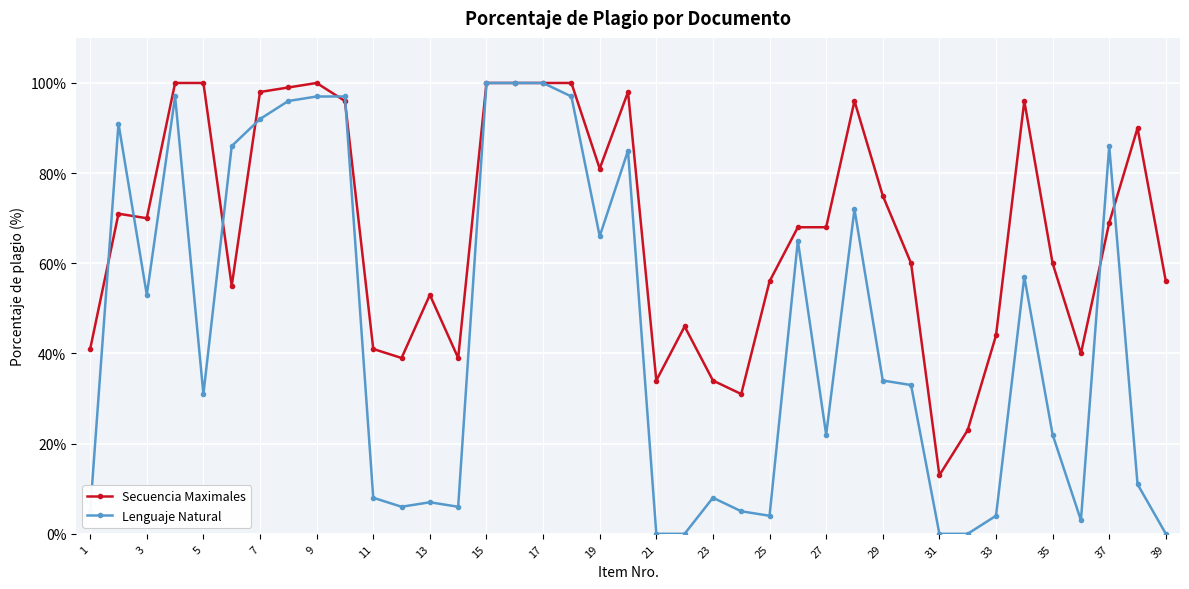

What is the maximum value for Secuencia Maximales?

100